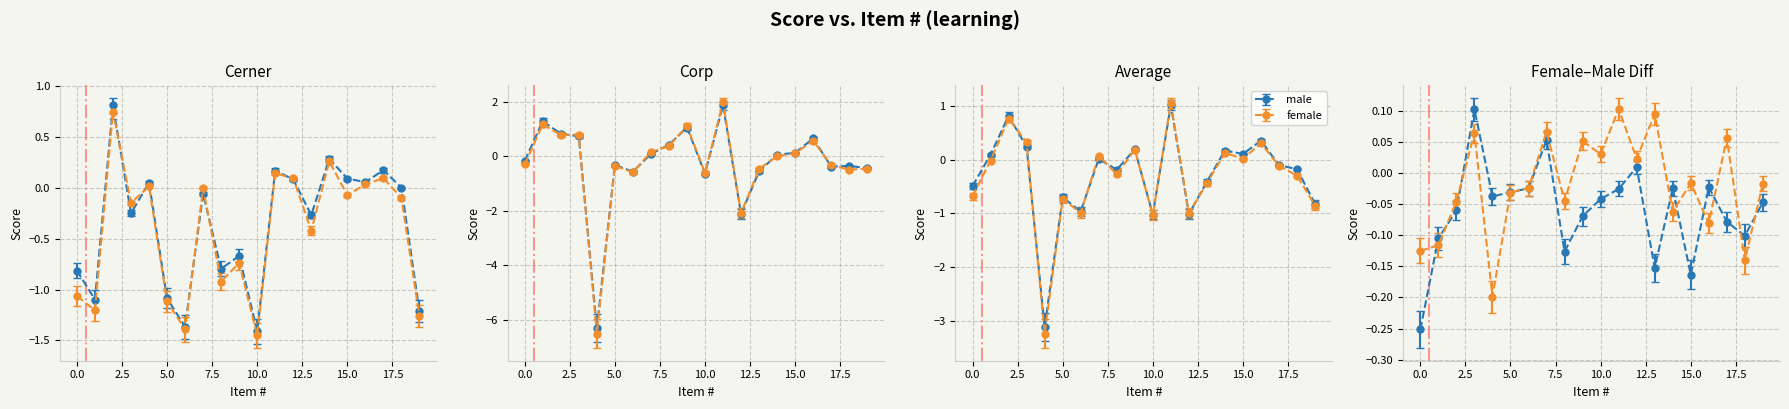

Which series changed the most between 2 and 19?

cerner_male